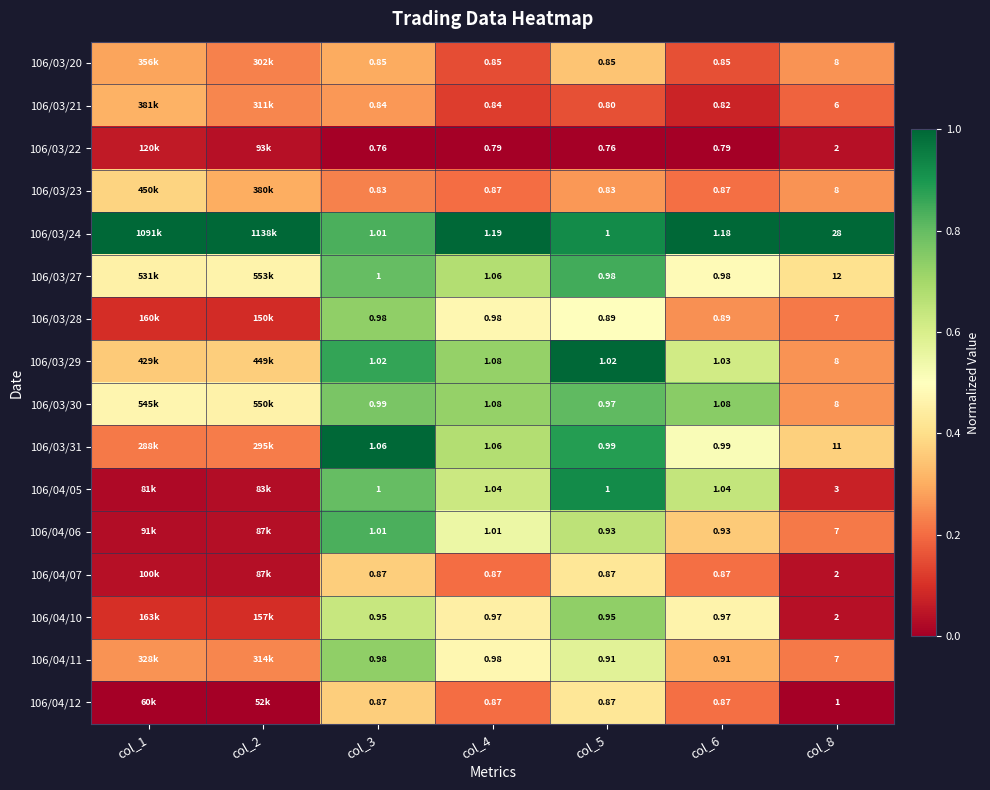

Is the value of 106/04/10 at col_5 greater than the value of 106/03/20 at col_5?

Yes